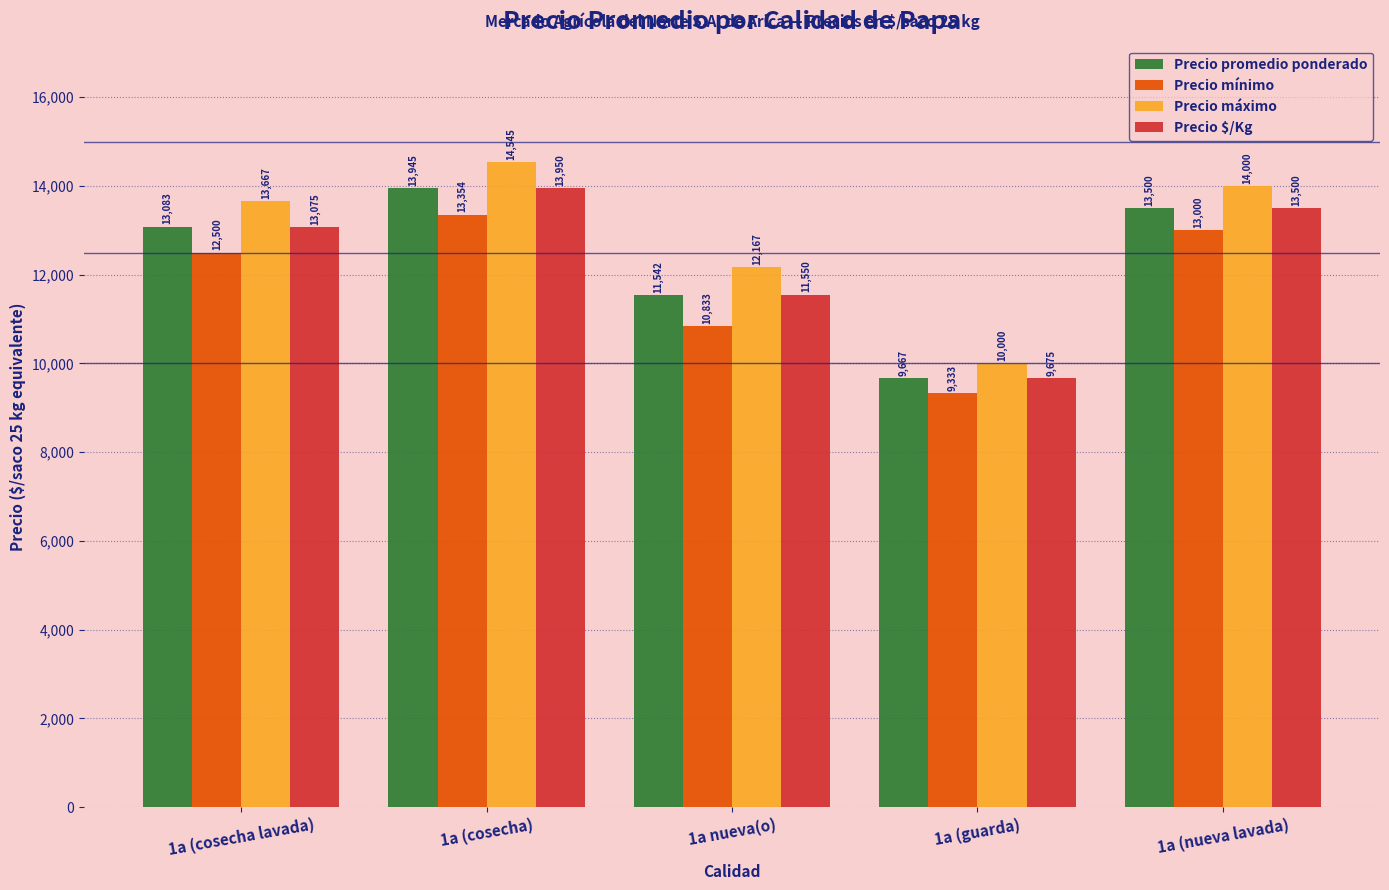

List the series in order of their peak value, highest first.

Precio máximo, Precio $/Kg, Precio promedio ponderado, Precio mínimo